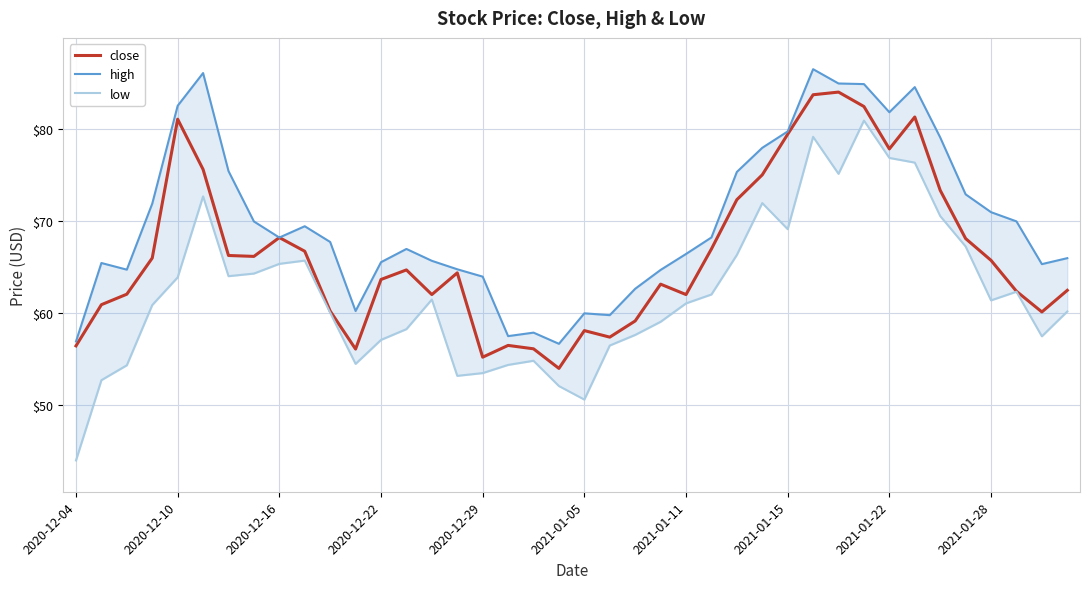

True or false: low and close cross at least once.

False